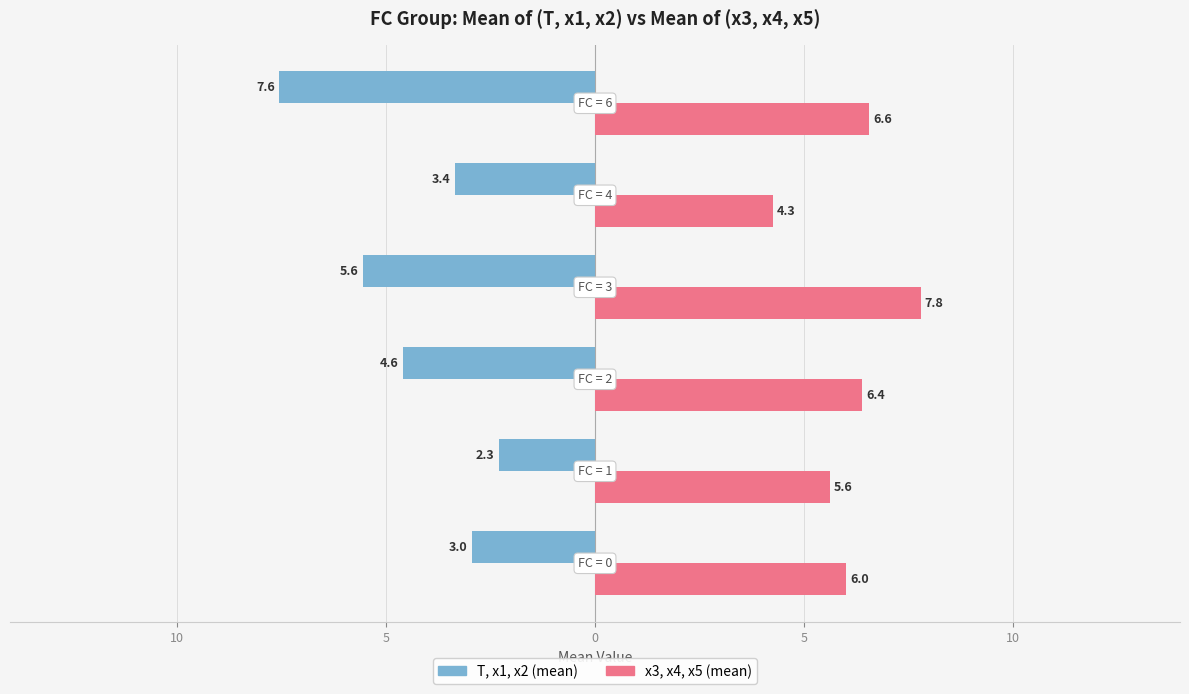

What are all the series names shown in the legend?

T, x1, x2 (mean), x3, x4, x5 (mean)